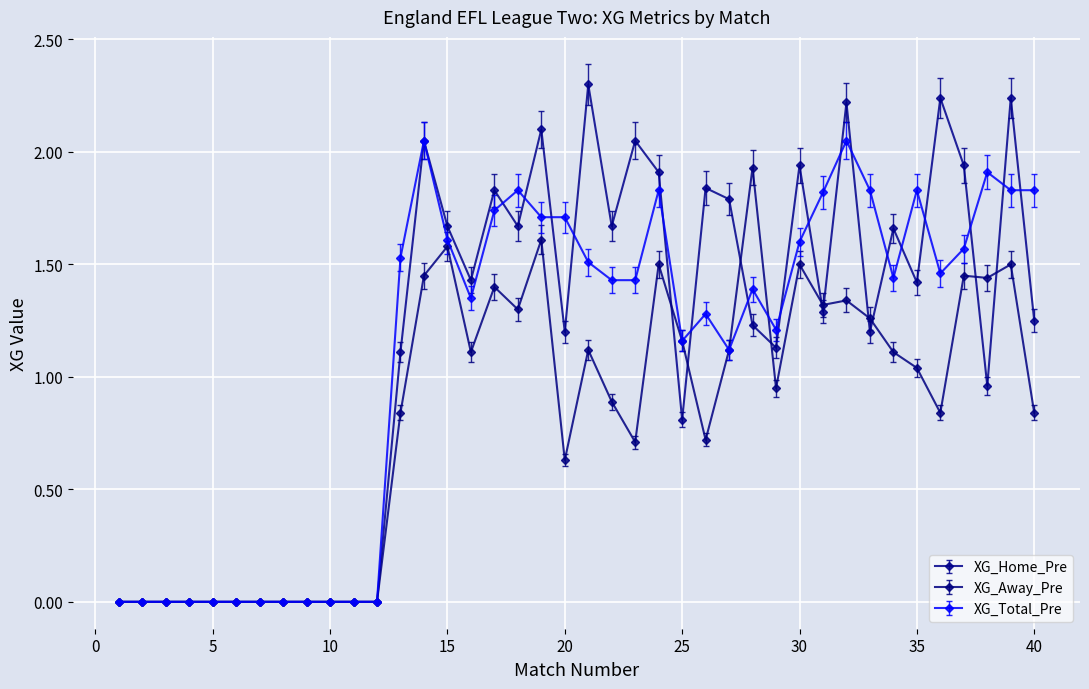

List the series in order of their peak value, lowest first.

XG_Away_Pre, XG_Total_Pre, XG_Home_Pre